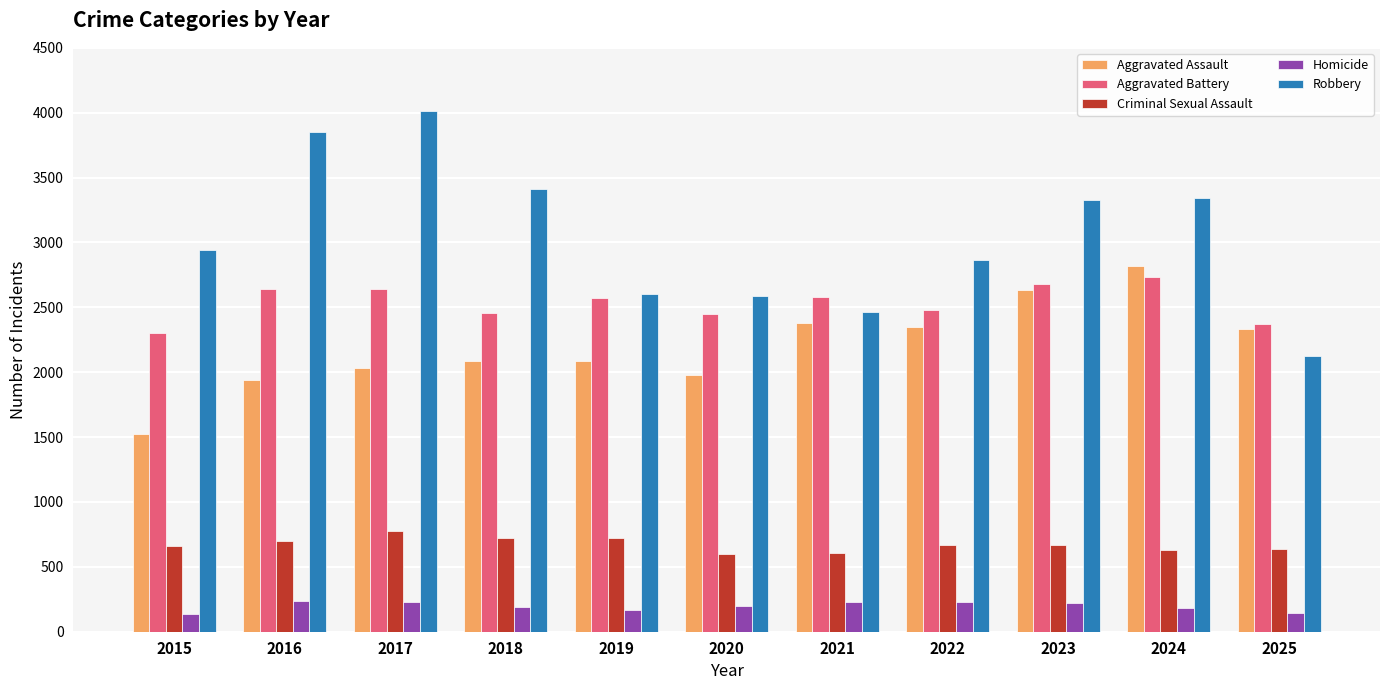

How many groups of bars are there?

11